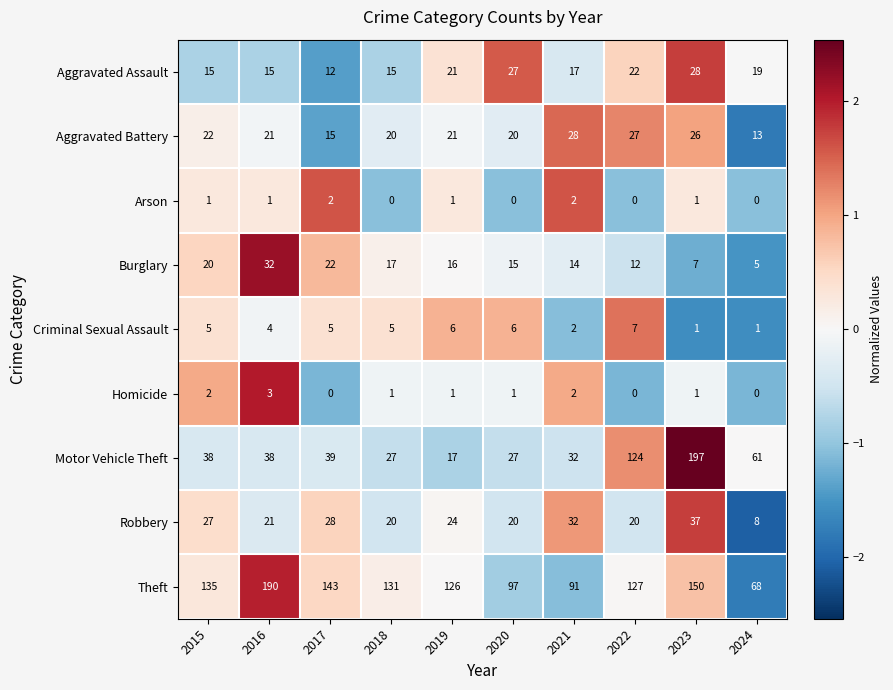

How many categories are shown in the chart?

10